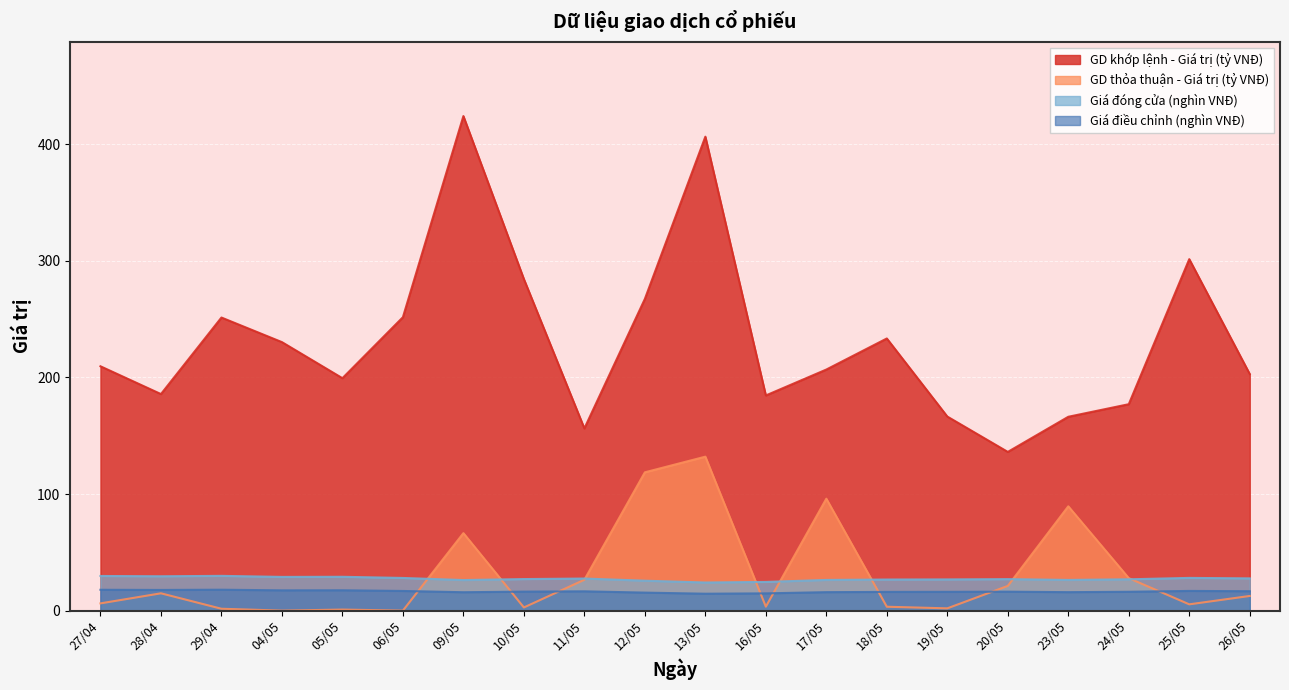

Reading left to right, extract all data points from this chart.

Giá đóng cửa (nghìn VNĐ): 27/04=29.7	28/04=29.4	29/04=29.8	04/05=28.9	05/05=29.0	06/05=28.0	09/05=26.2	10/05=27.1	11/05=27.5	12/05=25.6	13/05=24.1	16/05=24.6	17/05=26.3	18/05=26.6	19/05=26.8	20/05=27.0	23/05=26.3	24/05=26.9	25/05=28.1	26/05=27.6
Giá điều chỉnh (nghìn VNĐ): 27/04=17.9	28/04=17.7	29/04=17.9	04/05=17.4	05/05=17.4	06/05=16.8	09/05=15.8	10/05=16.3	11/05=16.5	12/05=15.4	13/05=14.5	16/05=14.8	17/05=15.8	18/05=16.0	19/05=16.1	20/05=16.2	23/05=15.8	24/05=16.1	25/05=16.9	26/05=16.6
GD khớp lệnh - Giá trị (tỷ VNĐ): 27/04=209.6	28/04=185.8	29/04=251.4	04/05=230.3	05/05=199.4	06/05=251.7	09/05=424.2	10/05=284.4	11/05=156.3	12/05=267.4	13/05=406.6	16/05=184.6	17/05=206.8	18/05=233.4	19/05=166.5	20/05=136.1	23/05=166.3	24/05=177.1	25/05=301.5	26/05=202.9
GD thỏa thuận - Giá trị (tỷ VNĐ): 27/04=6.2	28/04=14.8	29/04=1.6	04/05=0.0	05/05=0.9	06/05=0.0	09/05=66.5	10/05=2.7	11/05=26.5	12/05=118.6	13/05=132.1	16/05=3.4	17/05=96.0	18/05=3.3	19/05=1.9	20/05=21.2	23/05=89.5	24/05=27.8	25/05=5.4	26/05=12.6